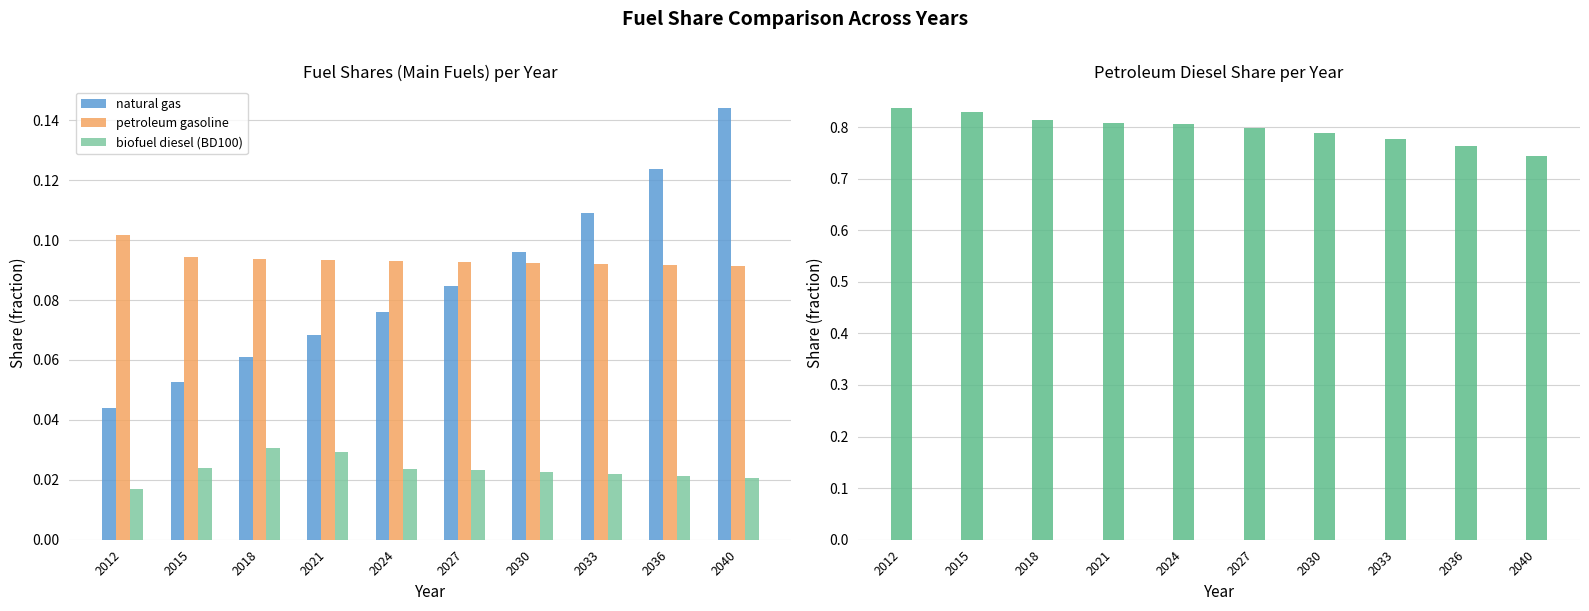

Rank the series at 2027 from lowest to highest value.

biofuel diesel (BD100), natural gas, petroleum gasoline, petroleum diesel